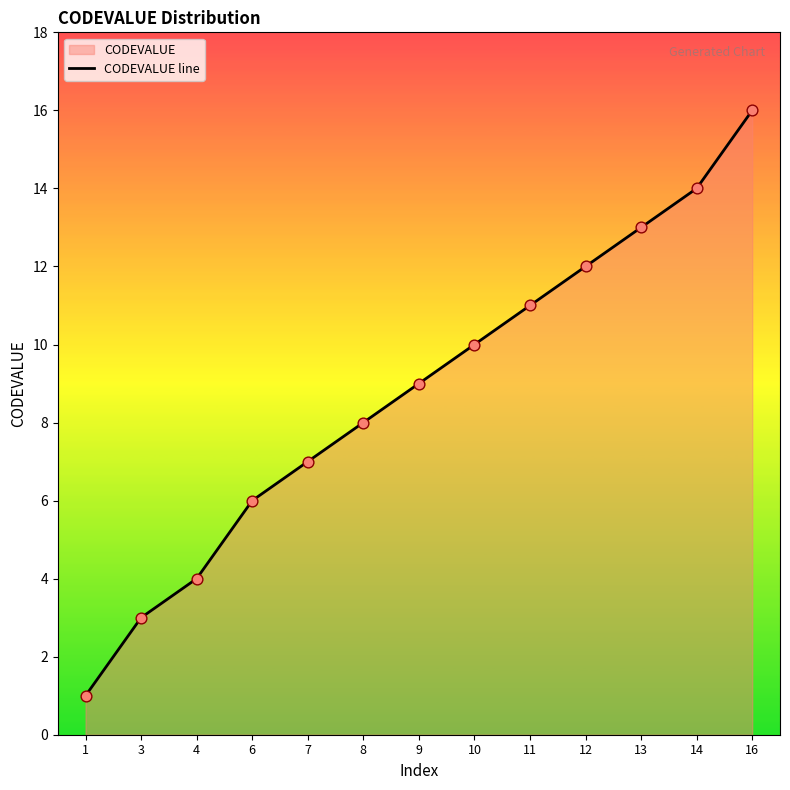

Which has a higher value, 16 or 9?

16